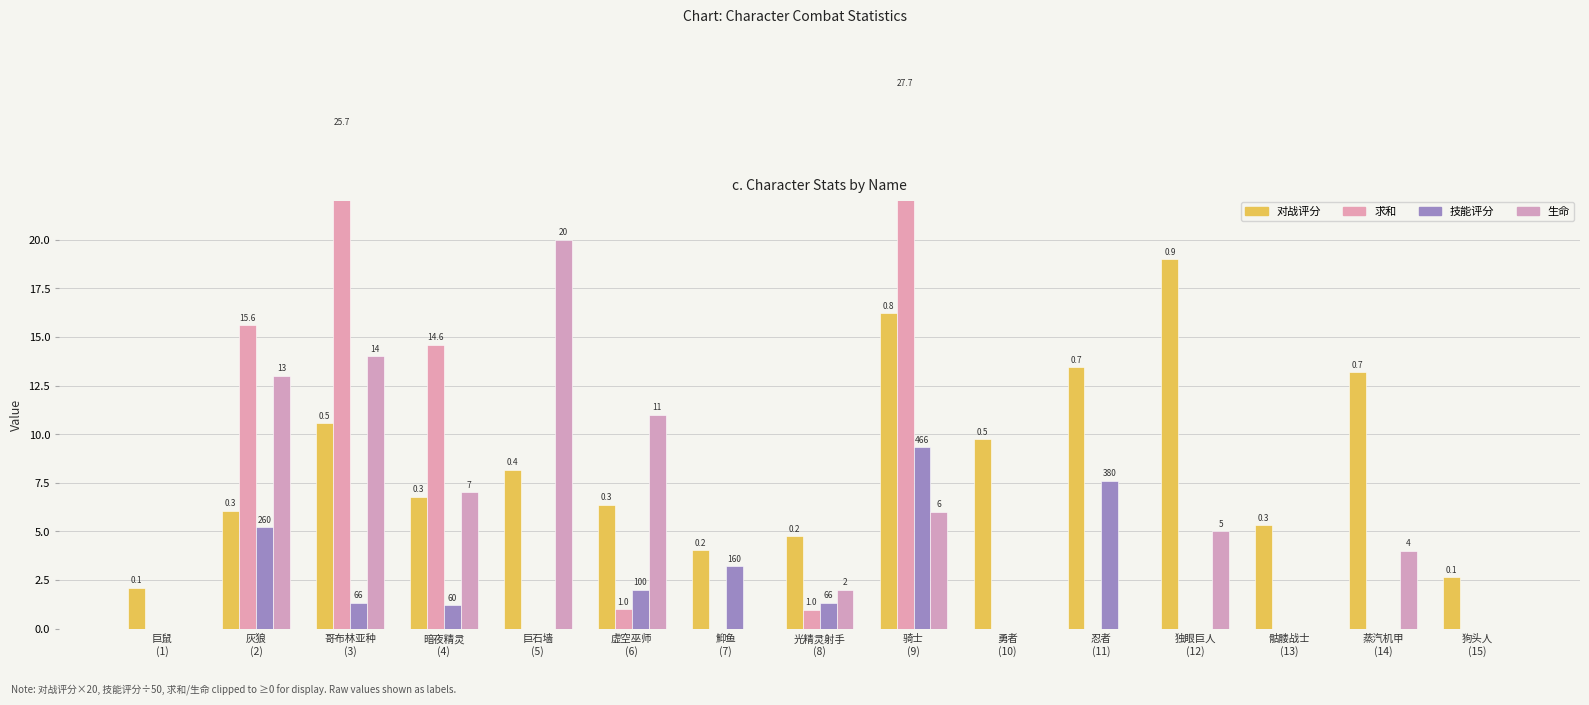

Which label corresponds to the smallest value in the chart?

巨鼠
(1)